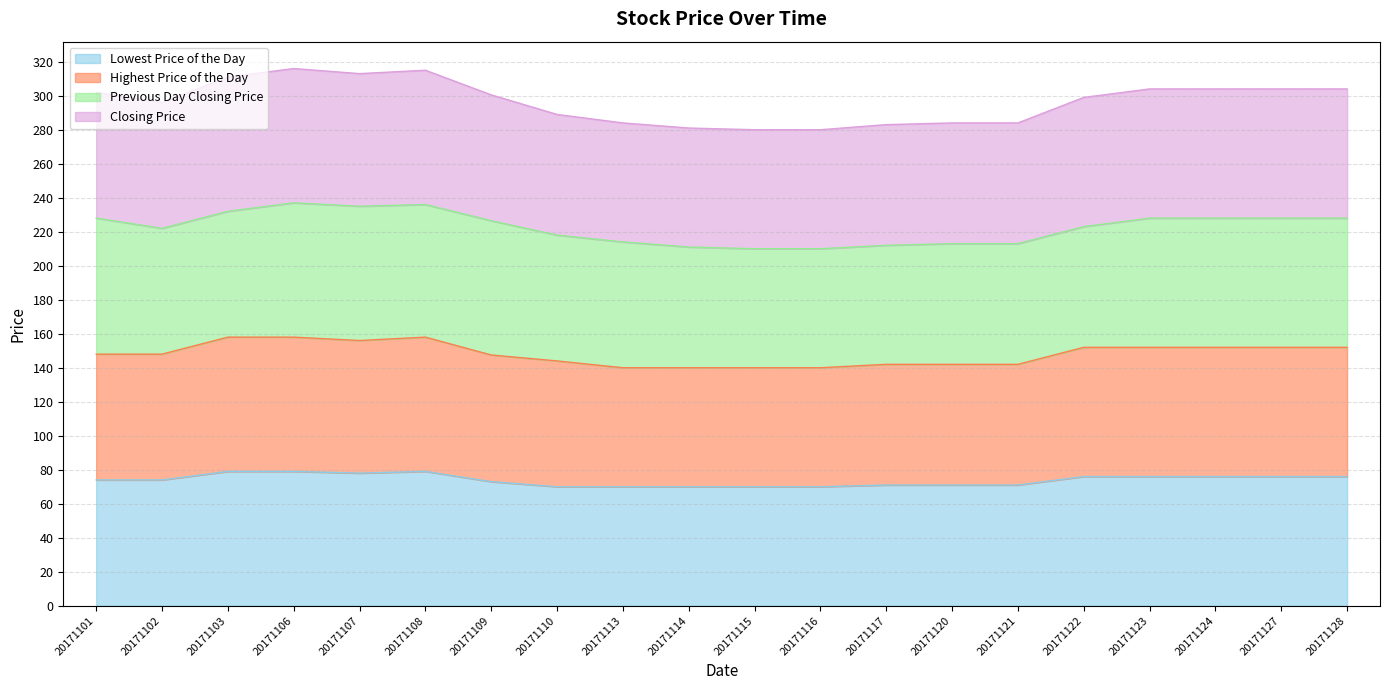

What is the total value across all series at 20171124?

304.0